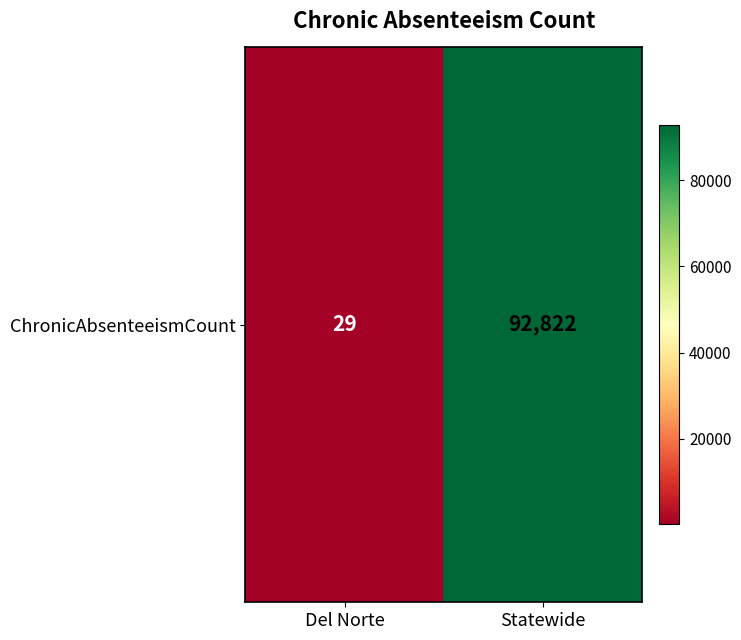

Rank the categories by value from highest to lowest.

Statewide, Del Norte